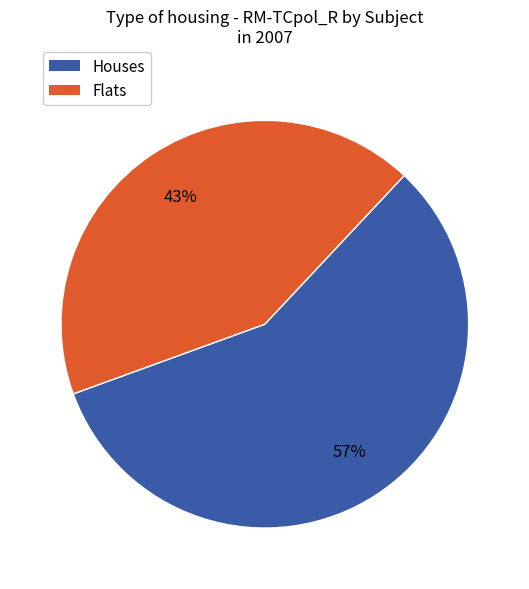

Does any single category account for the majority?

Yes